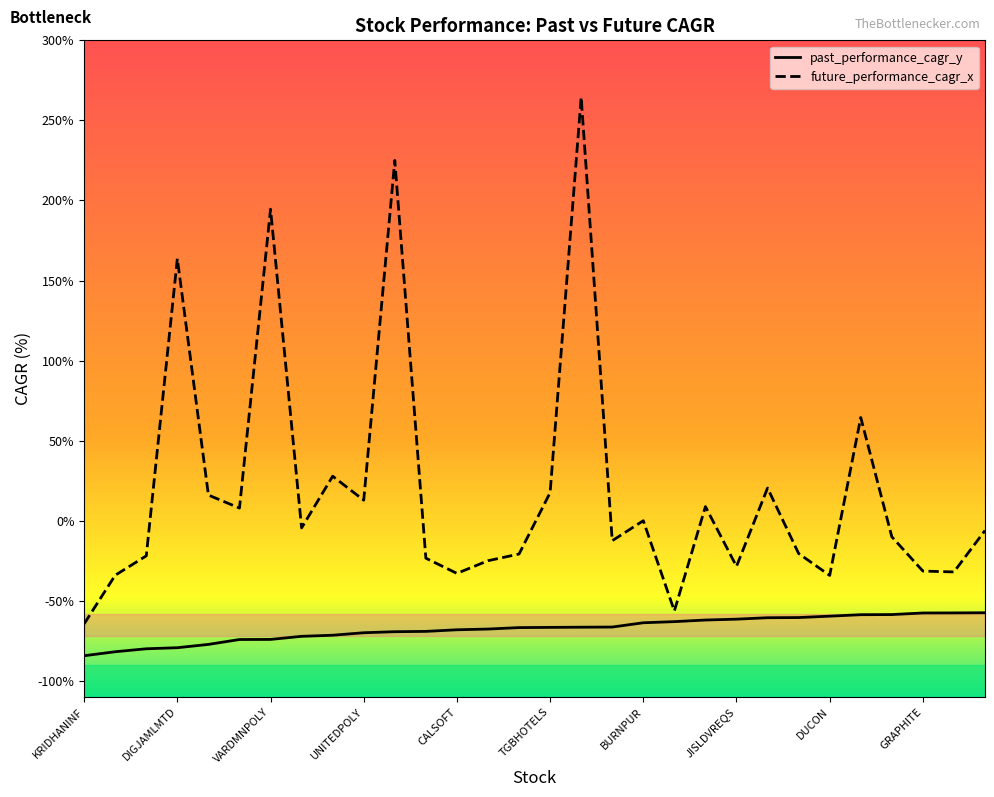

Rank the series by their maximum value, from lowest to highest.

past_performance_cagr_y, future_performance_cagr_x